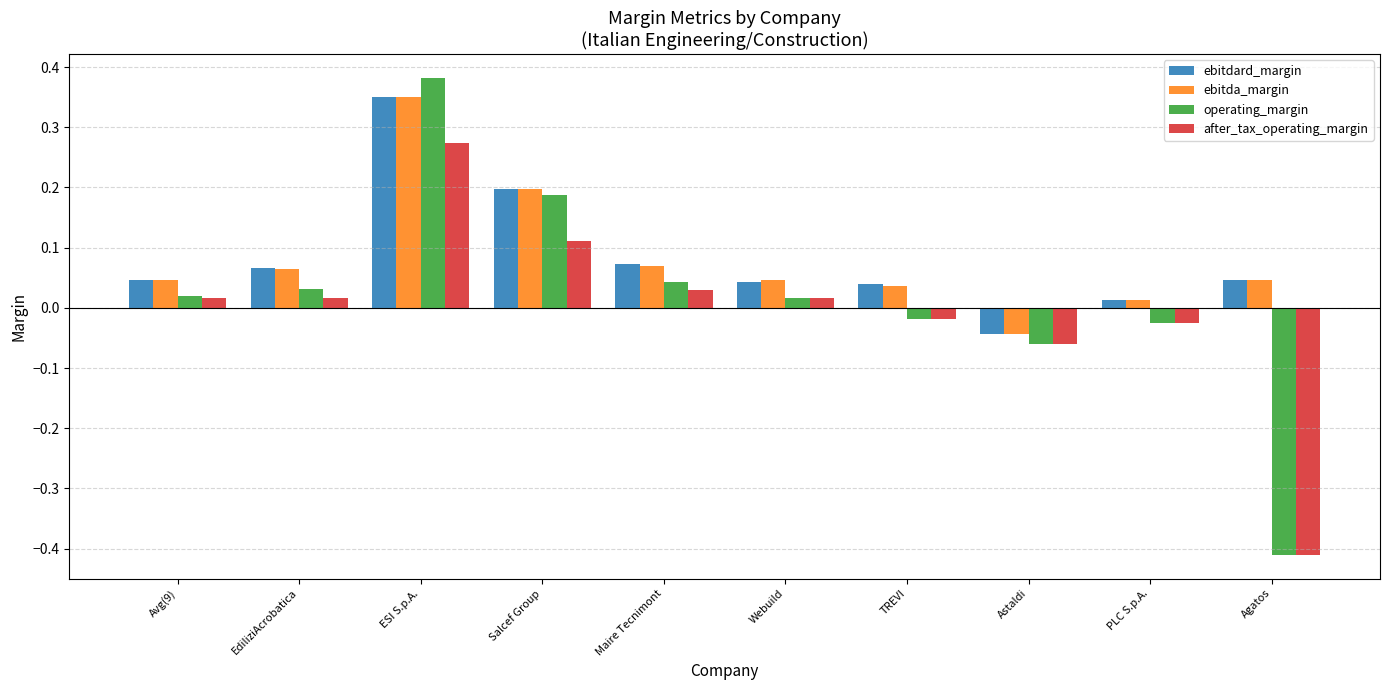

What is the difference between the maximum and minimum values in the operating_margin series?

0.8